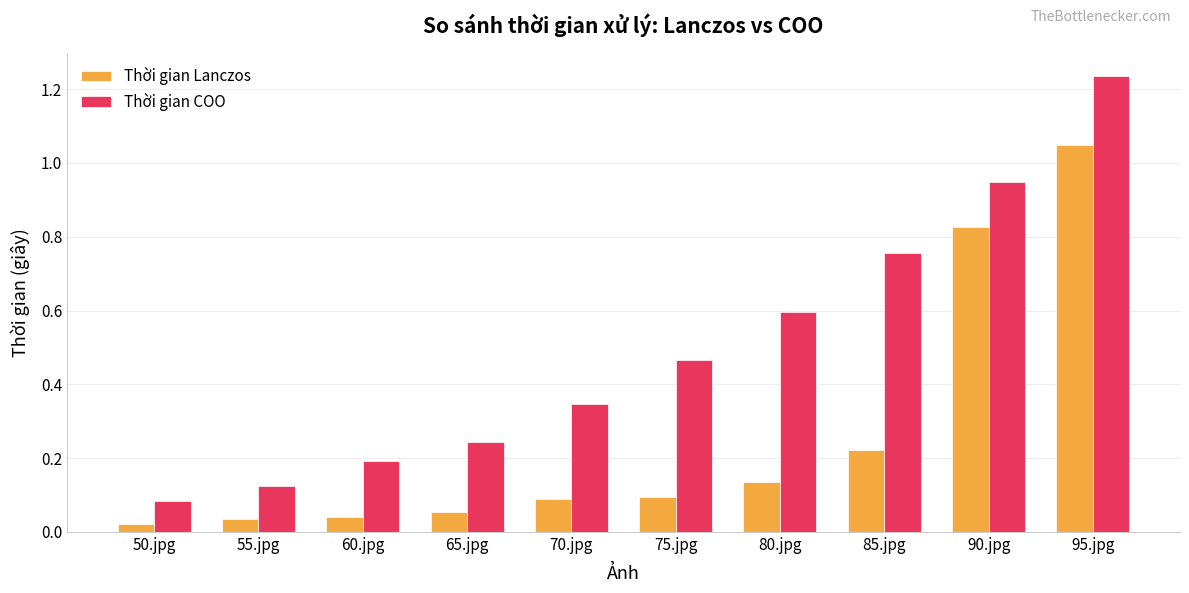

At which label is Thời gian COO closest to 0?

50.jpg